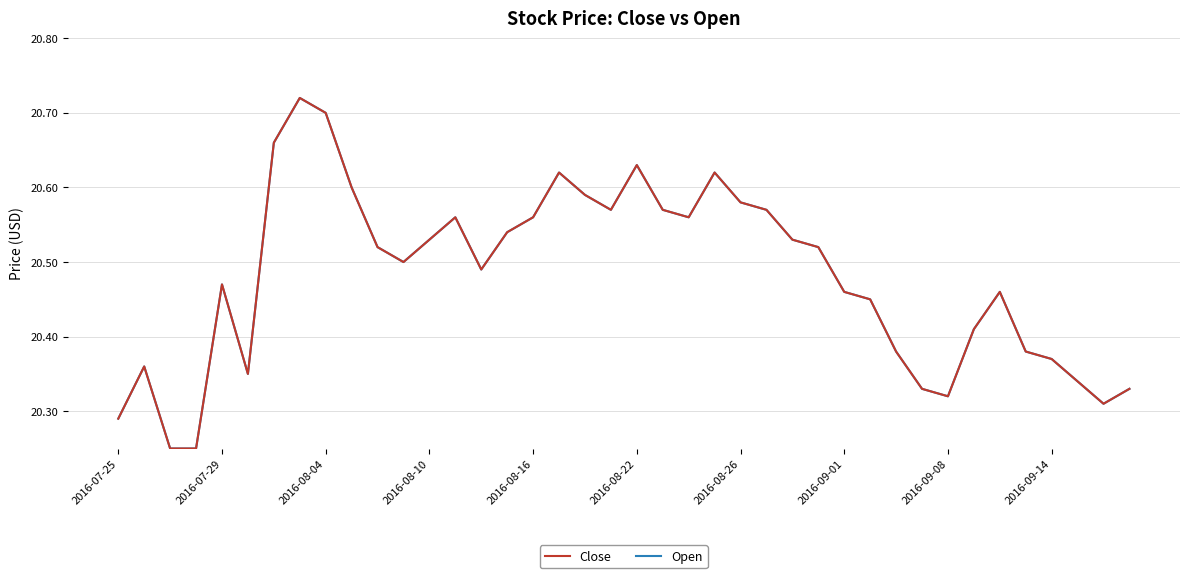

What is the value of the Open point at the 19th from the left?

20.6